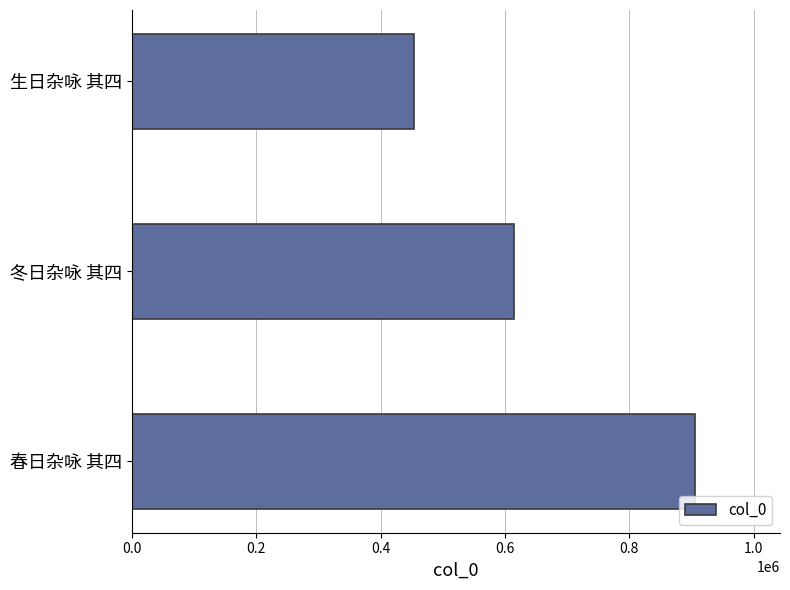

Rank the categories by value from highest to lowest.

春日杂咏 其四, 冬日杂咏 其四, 生日杂咏 其四